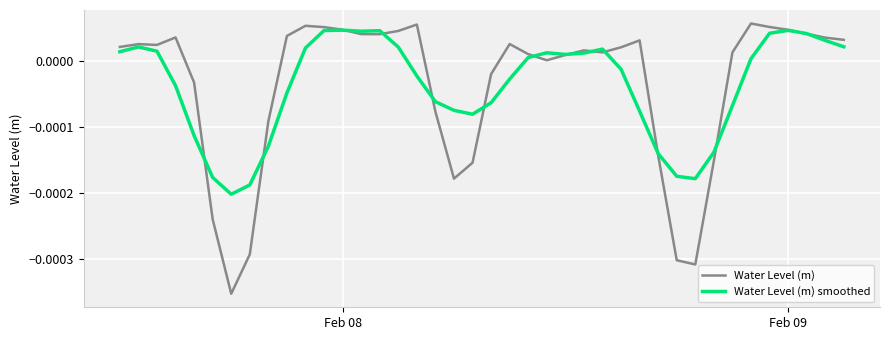

True or false: Water Level (m) has more than 1 interior local peaks.

True